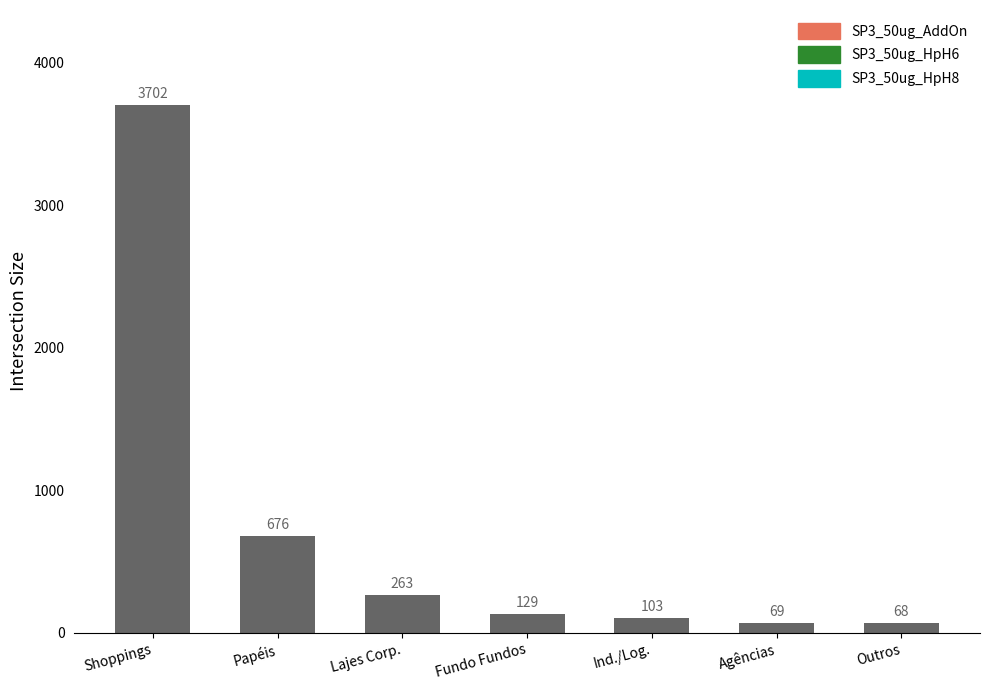

Which category has the highest value across all series?

Shoppings